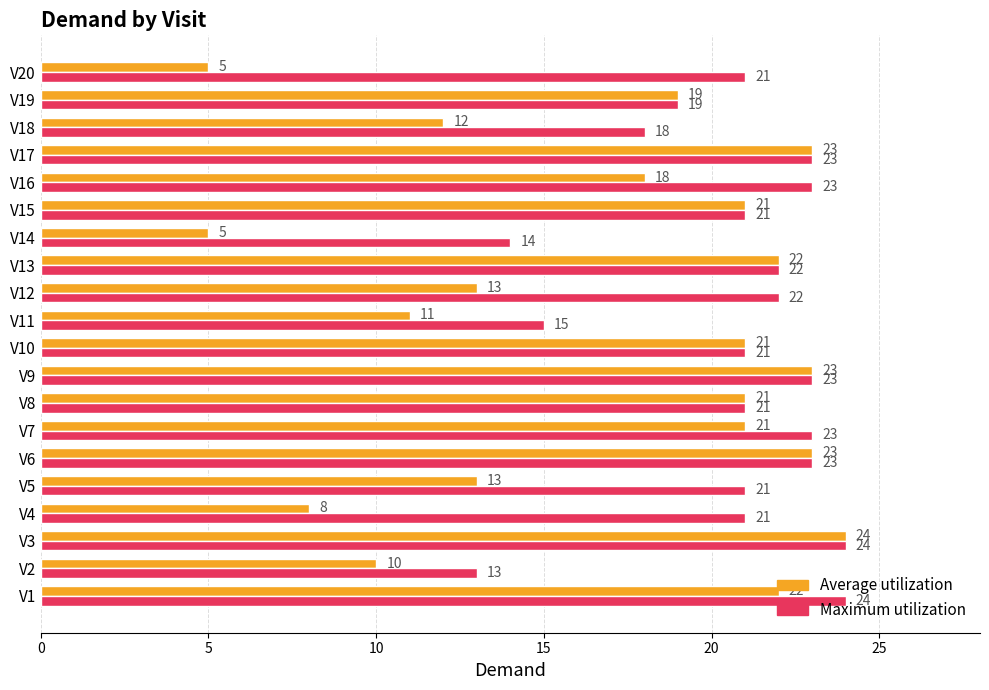

Which series has the largest range (max minus min)?

Average utilization